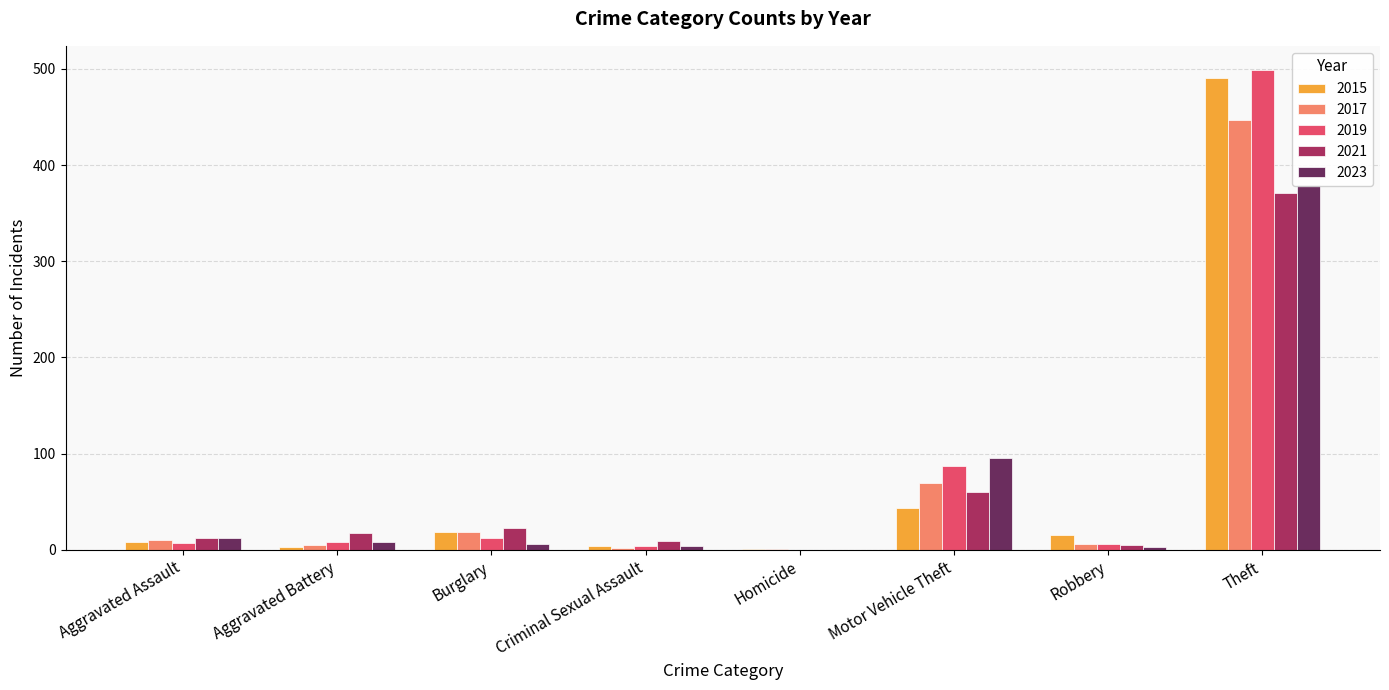

At how many categories does at least one series exceed 507?

1